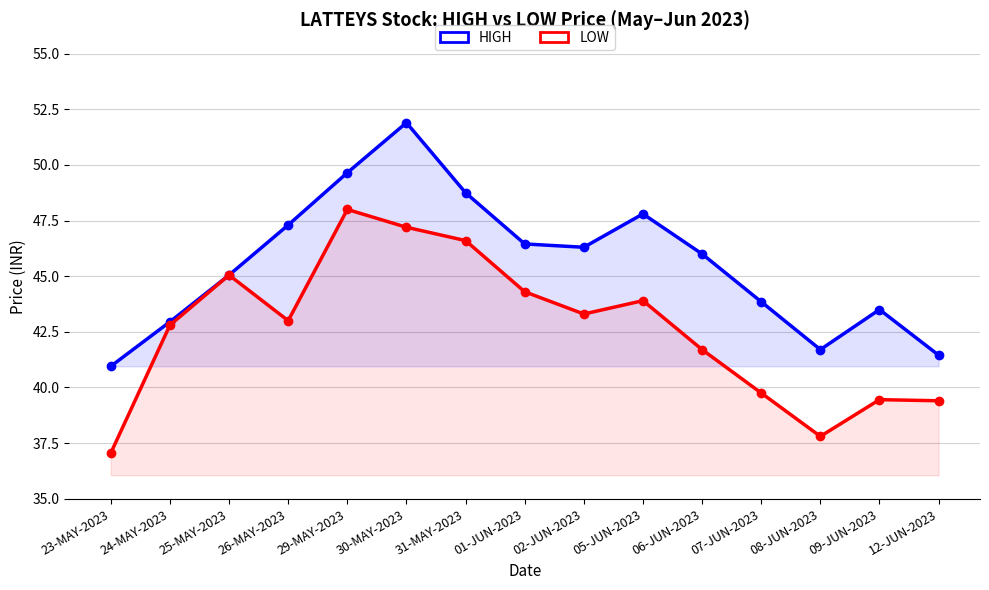

Reading left to right, extract all data points from this chart.

HIGH: 23-MAY-2023=41.0	24-MAY-2023=43.0	25-MAY-2023=45.0	26-MAY-2023=47.3	29-MAY-2023=49.6	30-MAY-2023=51.9	31-MAY-2023=48.8	01-JUN-2023=46.5	02-JUN-2023=46.3	05-JUN-2023=47.8	06-JUN-2023=46.0	07-JUN-2023=43.9	08-JUN-2023=41.7	09-JUN-2023=43.5	12-JUN-2023=41.5
LOW: 23-MAY-2023=37.0	24-MAY-2023=42.8	25-MAY-2023=45.0	26-MAY-2023=43.0	29-MAY-2023=48.0	30-MAY-2023=47.2	31-MAY-2023=46.6	01-JUN-2023=44.3	02-JUN-2023=43.3	05-JUN-2023=43.9	06-JUN-2023=41.7	07-JUN-2023=39.8	08-JUN-2023=37.8	09-JUN-2023=39.5	12-JUN-2023=39.4